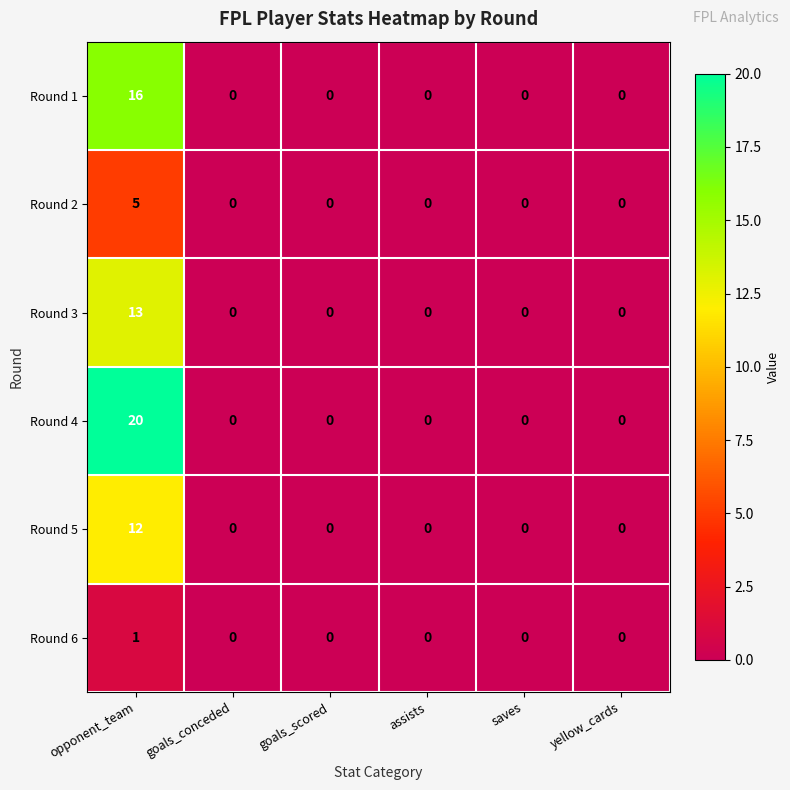

What is the difference between the maximum and minimum values in the Round 3 series?

13